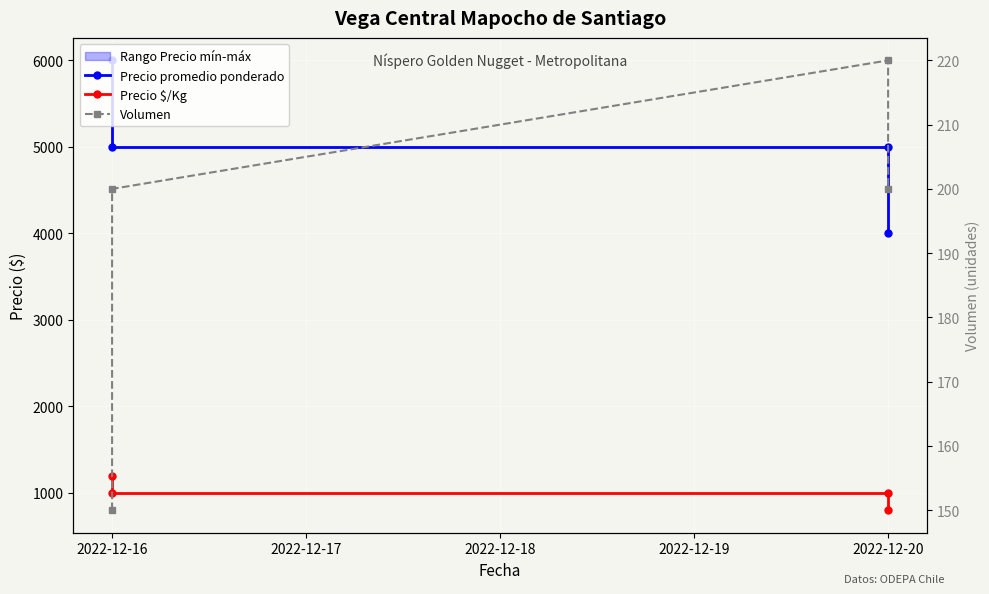

What is the greatest value displayed?

6000